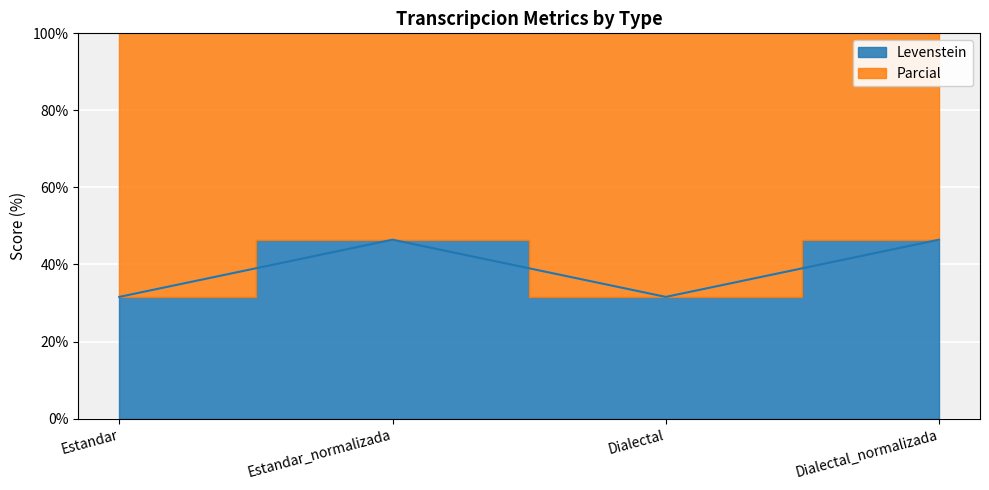

True or false: Parcial and Levenstein intersect in this chart.

False